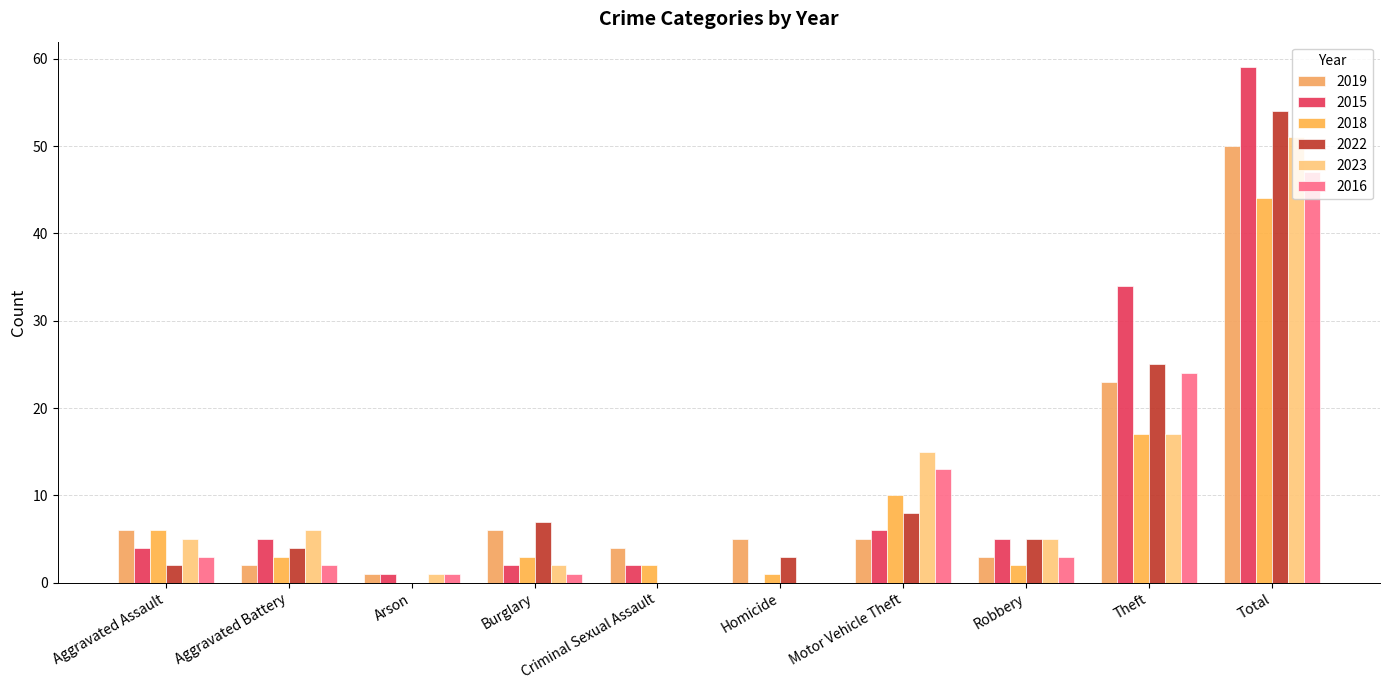

Rank the categories by 2022 value from highest to lowest.

Total, Theft, Motor Vehicle Theft, Burglary, Robbery, Aggravated Battery, Homicide, Aggravated Assault, Arson, Criminal Sexual Assault